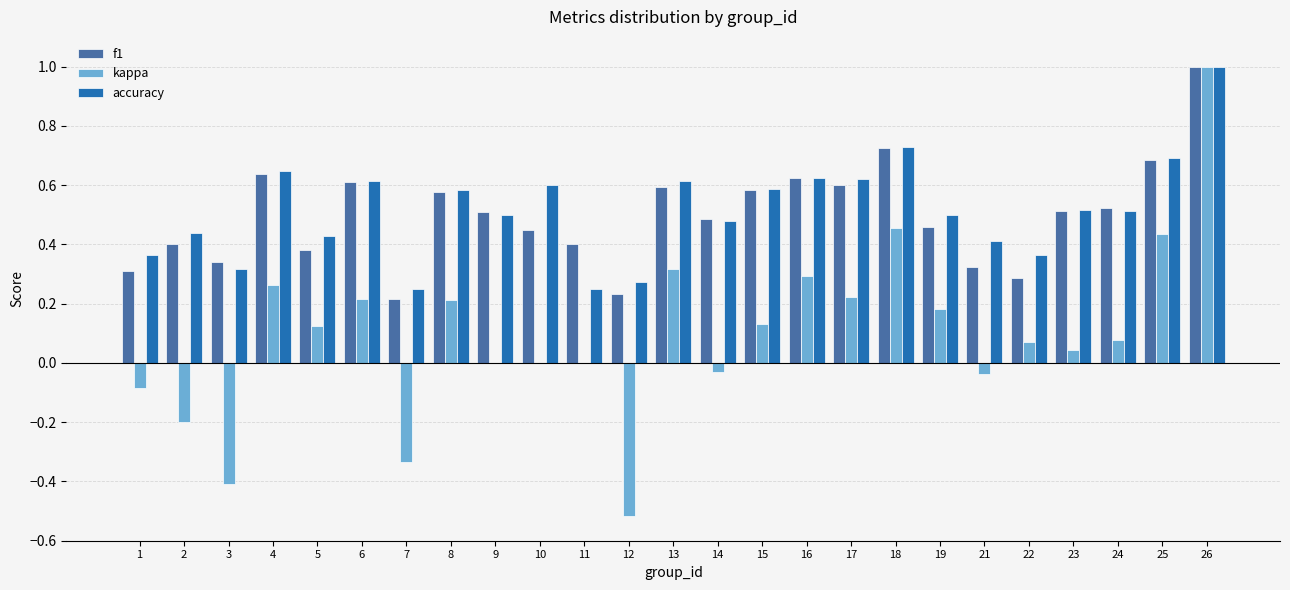

What is the sum of all kappa values?

2.4